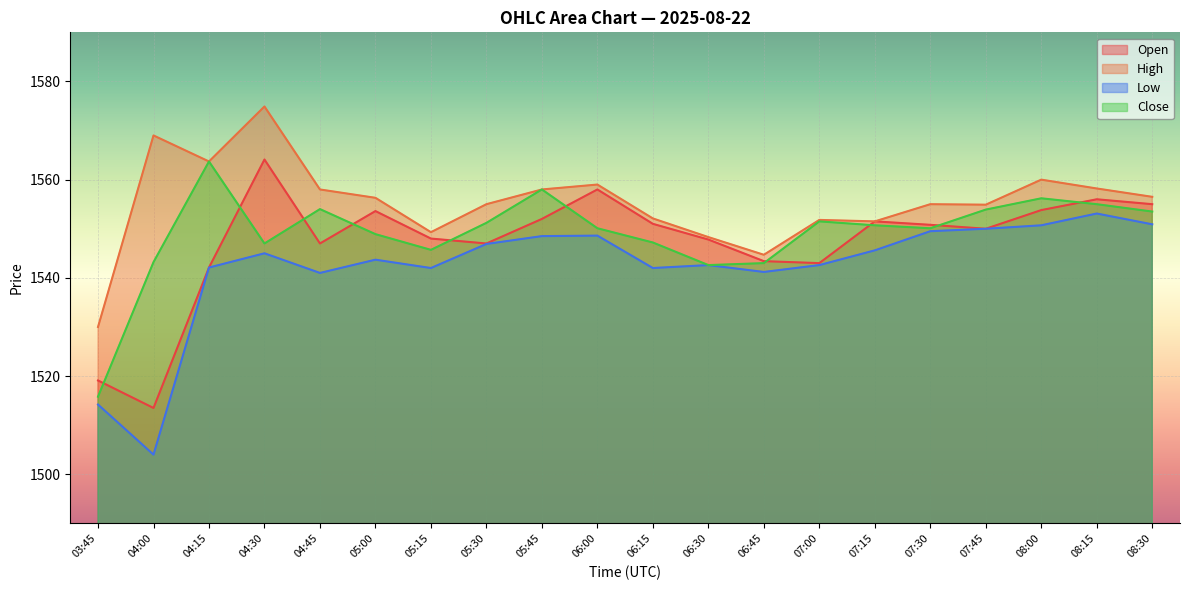

What is the difference between the maximum and minimum values in the Low series?

49.1